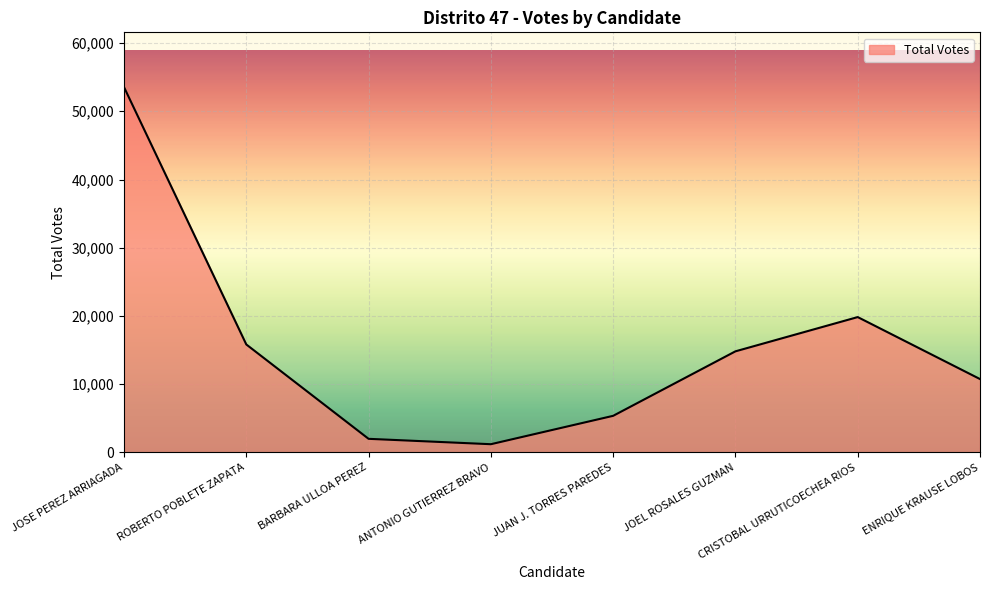

How many lines are shown in the chart?

1